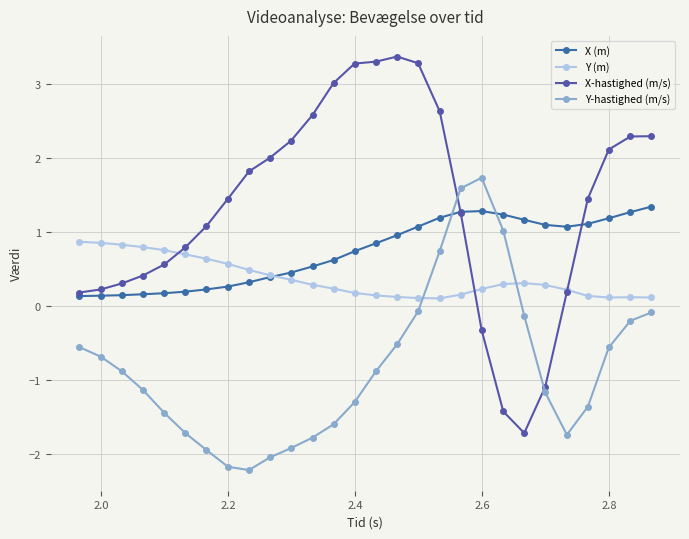

Count the number of categories in the chart.

28